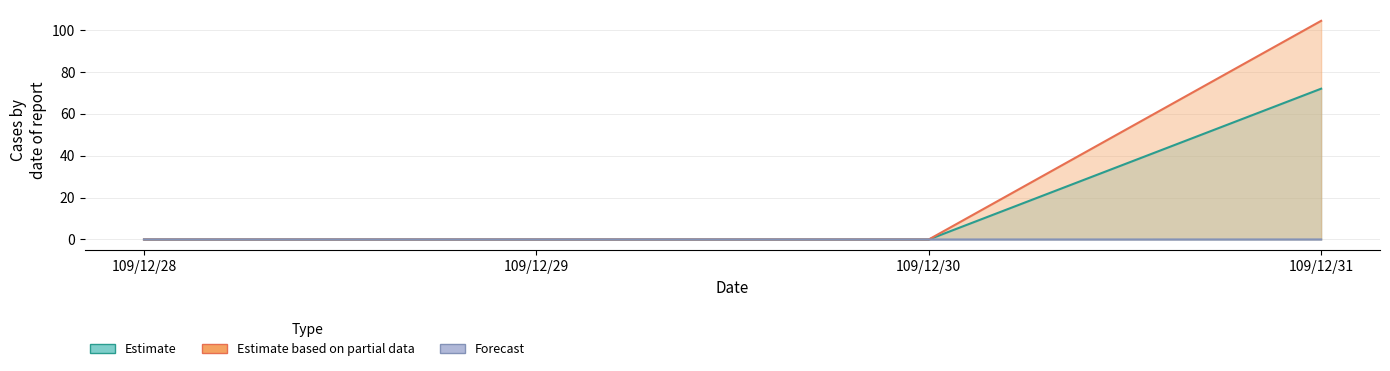

Does the chart display data point markers on the line(s)?

No